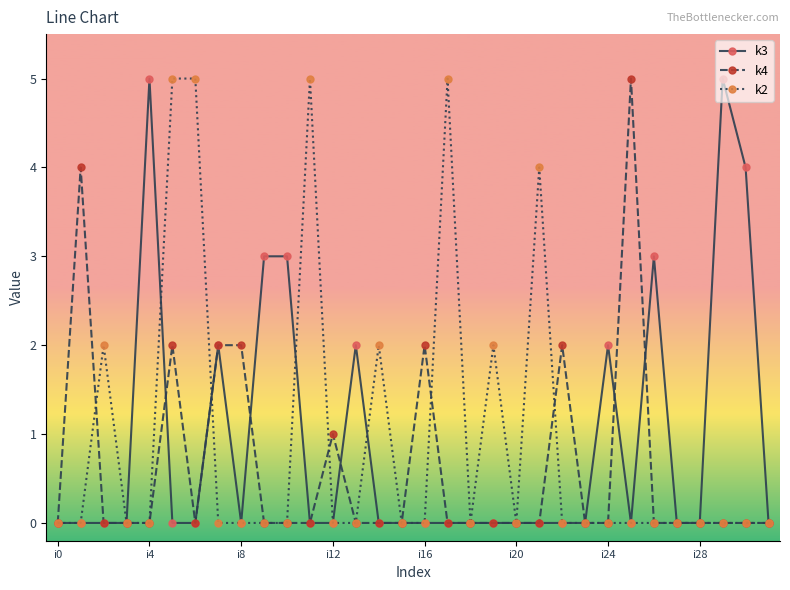

True or false: k2 has more than 0 points higher than both neighbors.

True